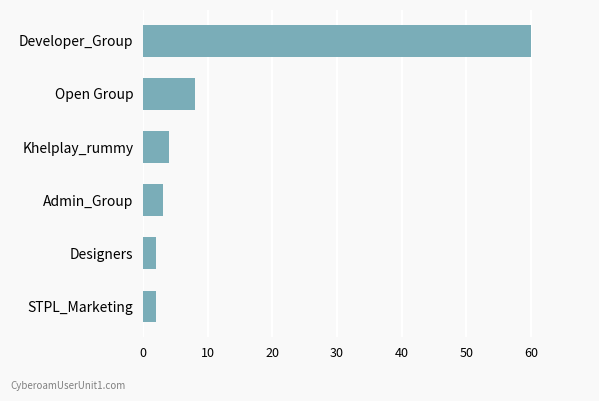

How many series are shown in this chart?

1